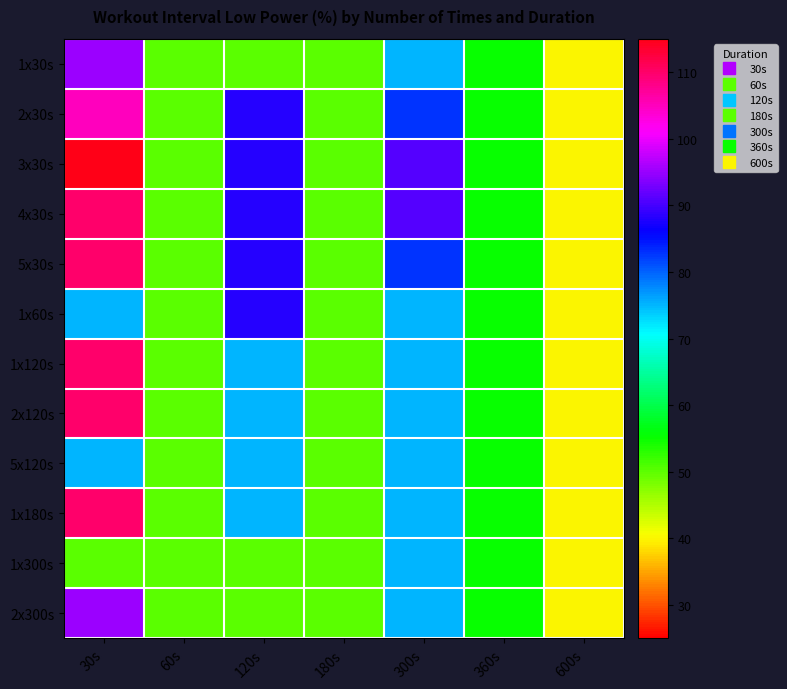

List the series in order of their peak value, highest first.

3x30s, 4x30s, 5x30s, 1x120s, 2x120s, 1x180s, 2x30s, 1x30s, 2x300s, 1x60s, 5x120s, 1x300s